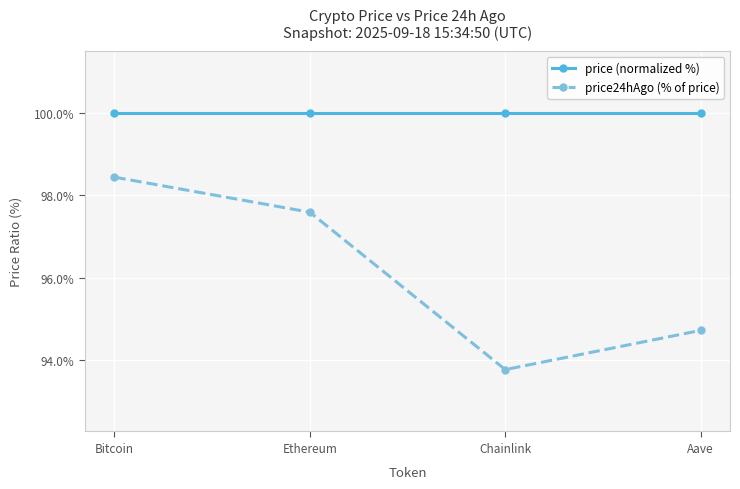

What is the lowest value of the price (normalized %) series?

100.0